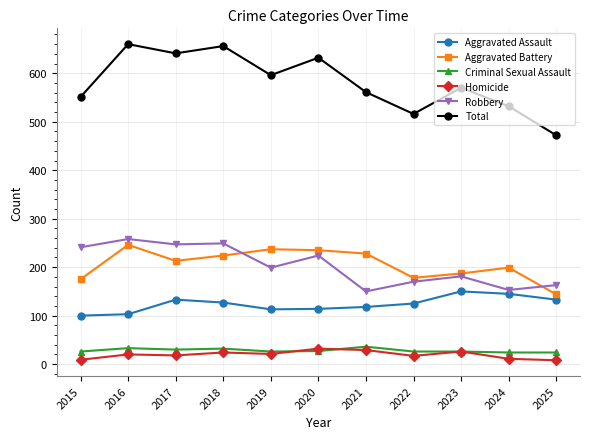

Where does the Robbery series first go above 199?

2015